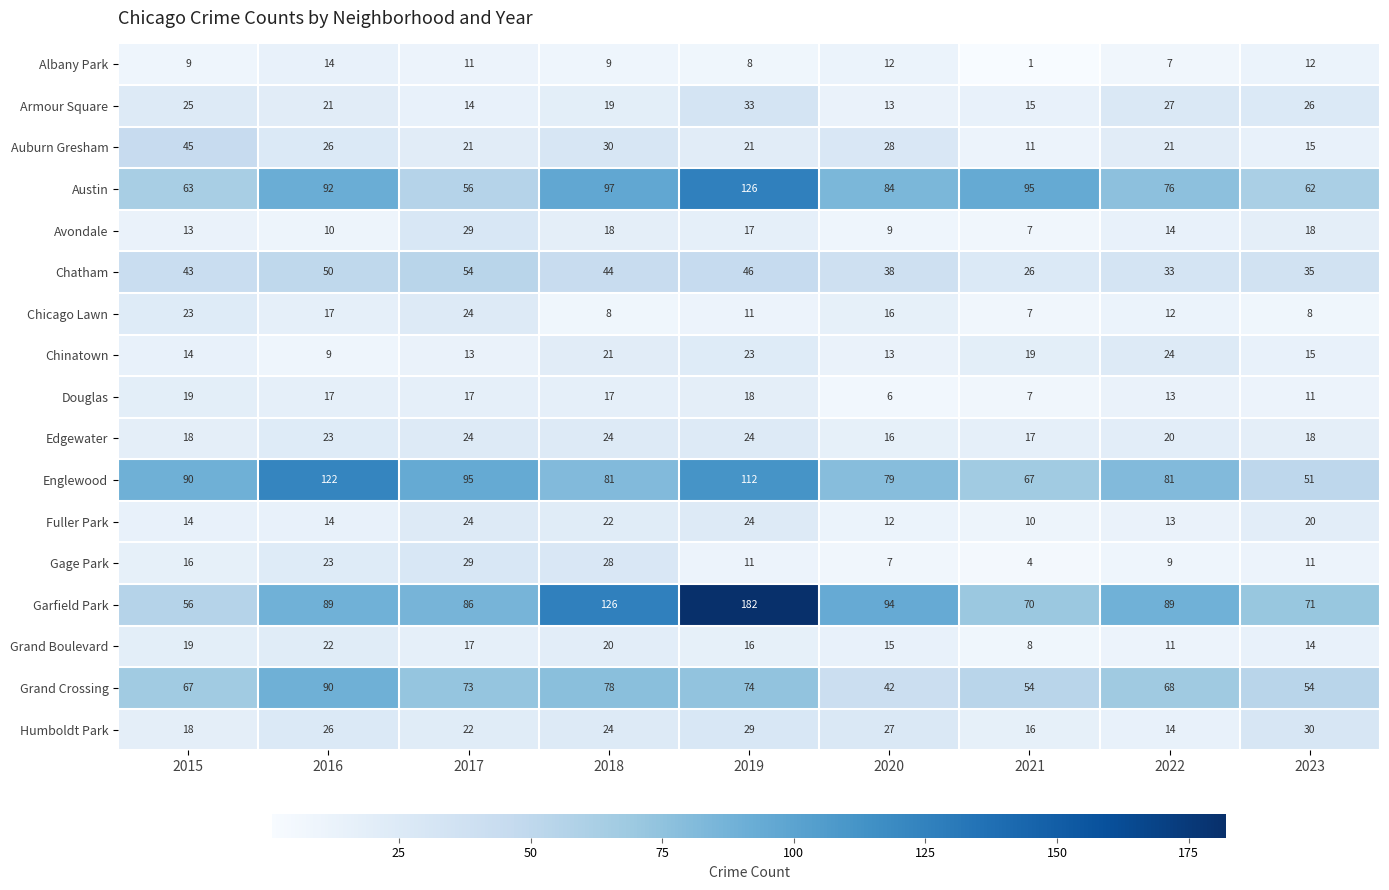

What is the difference between the second highest and second lowest values in the Albany Park series?

5